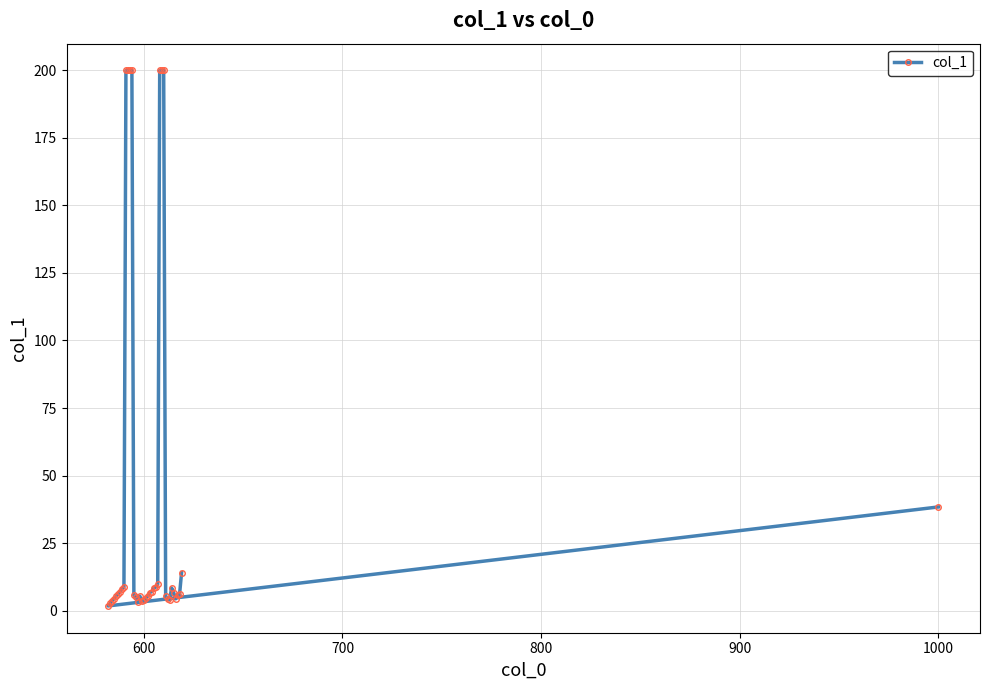

Where is the data nearest to the value 100?

1000